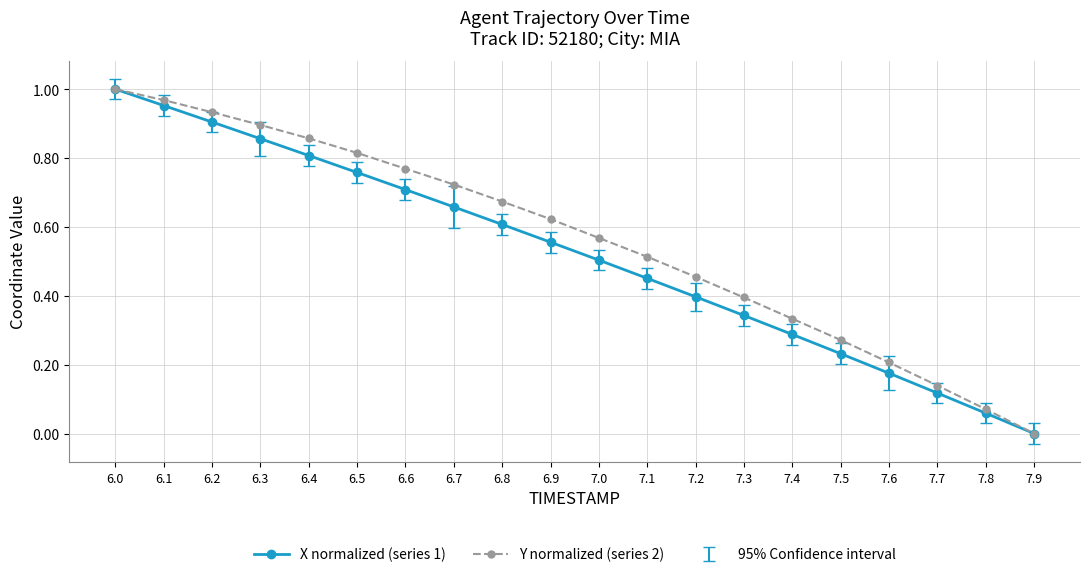

At which label is X normalized (series 1) closest to 0?

7.9